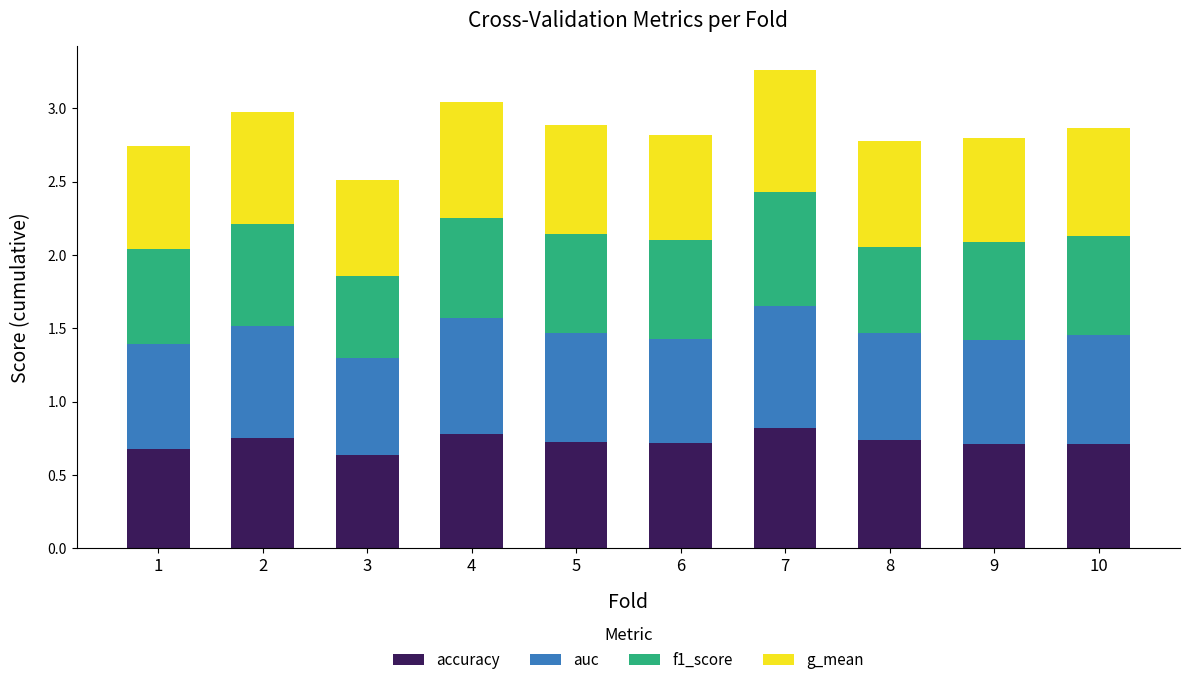

True or false: accuracy has a value of 0.7 at 1.

True